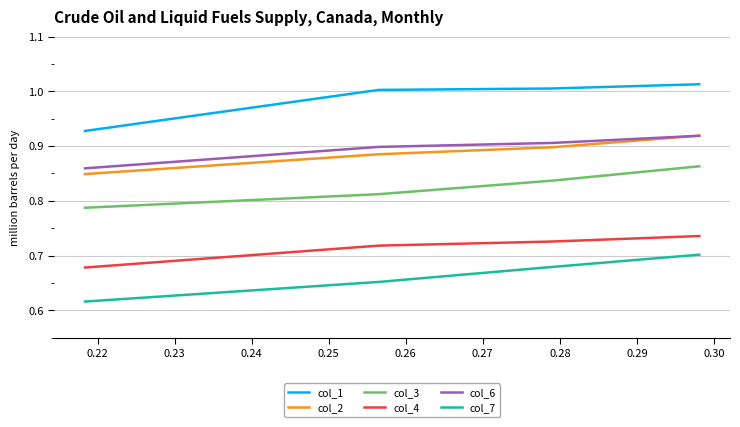

Count the col_3 values in the range 0 to 1.

4